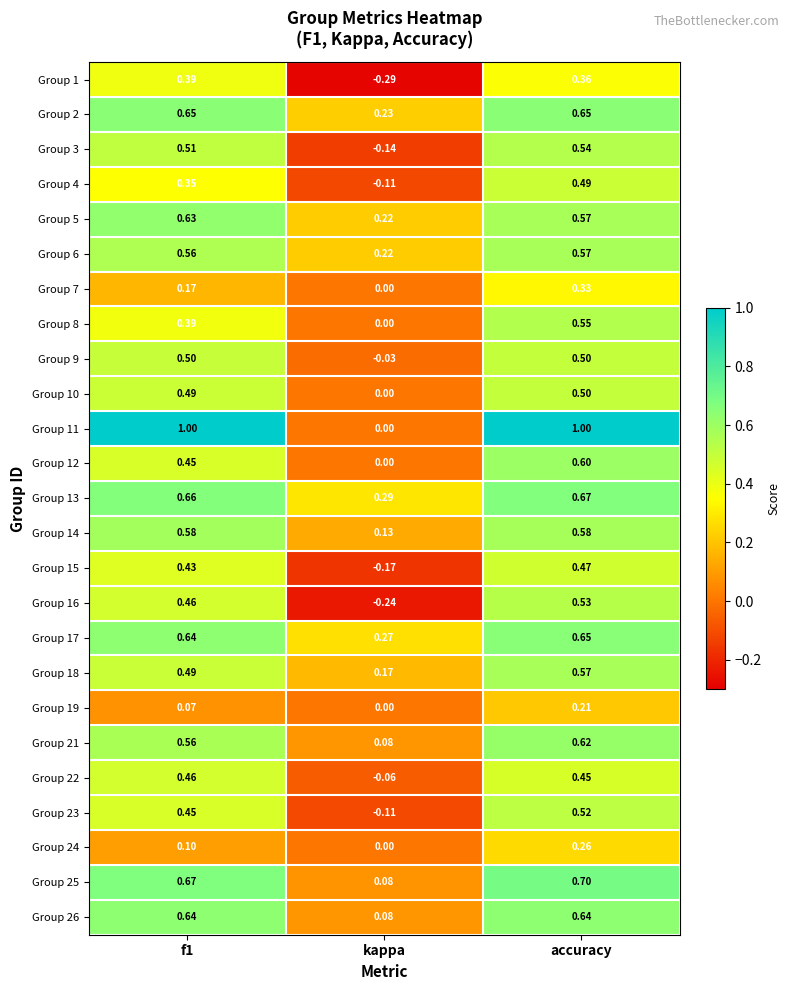

At which category is the sum across all series the highest?

accuracy